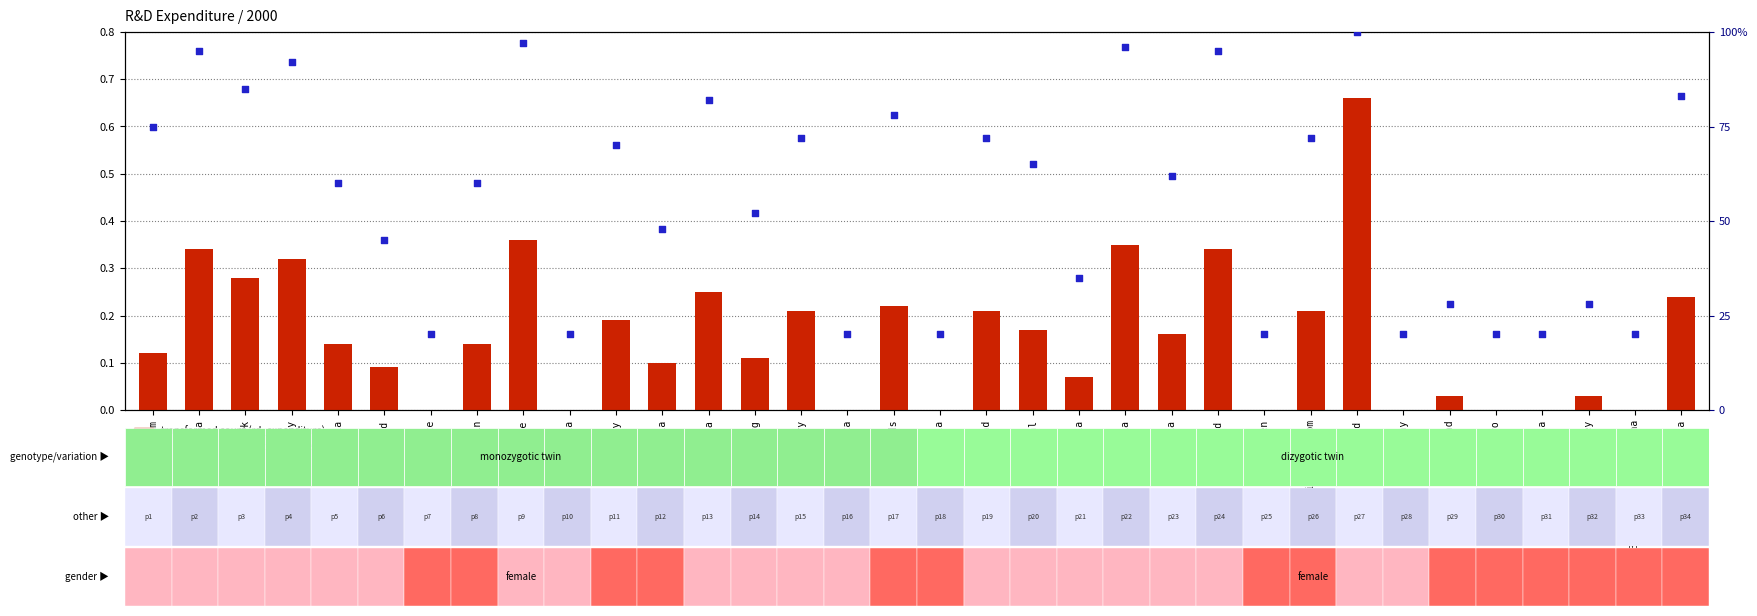

At how many categories does at least one series exceed 0?

34